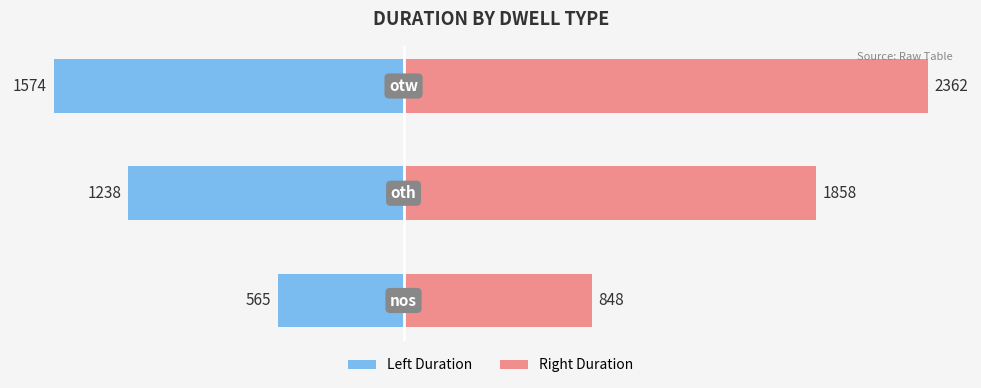

Is the value of Right Duration at 1 greater than the value of Left Duration at 2?

Yes